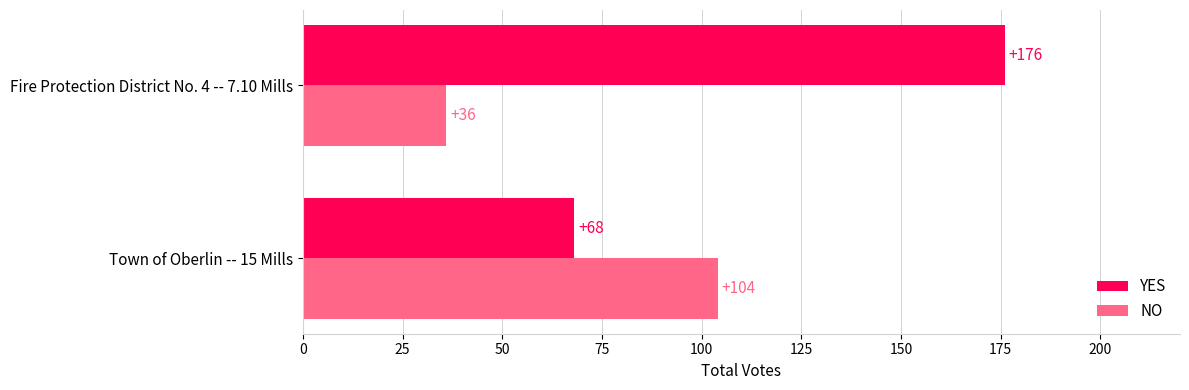

What is the average value of the YES series?

122